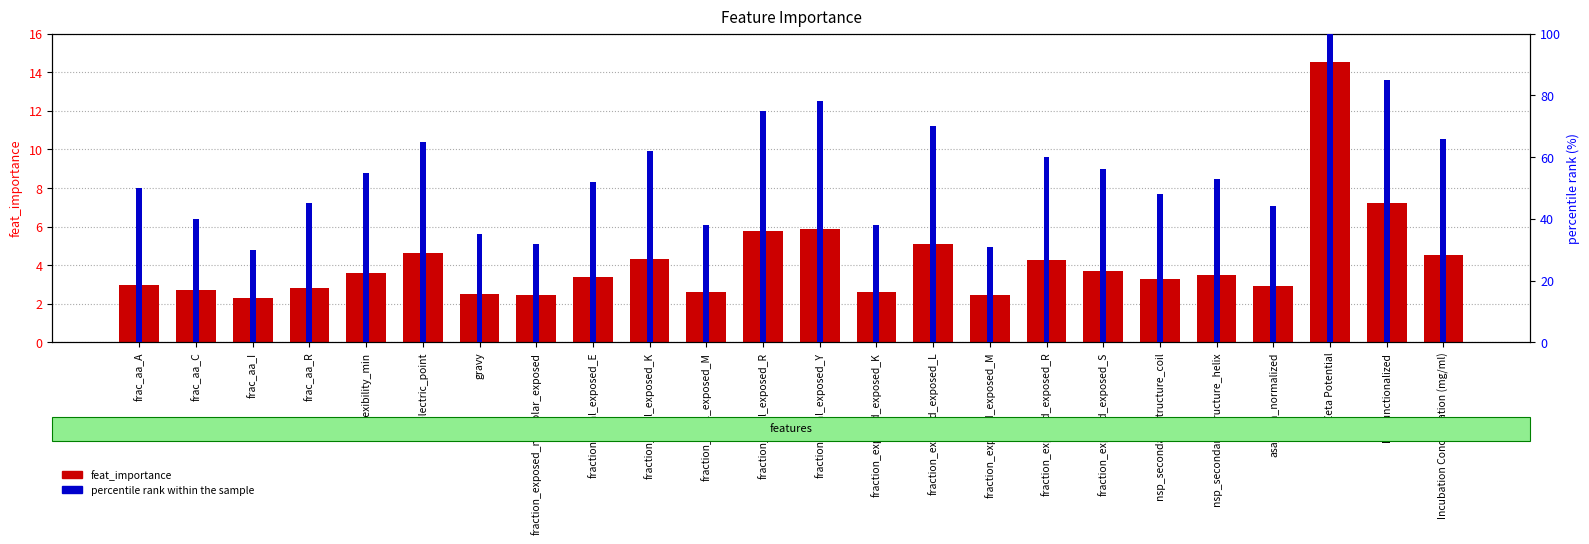

Which label corresponds to the smallest value in the chart?

frac_aa_I